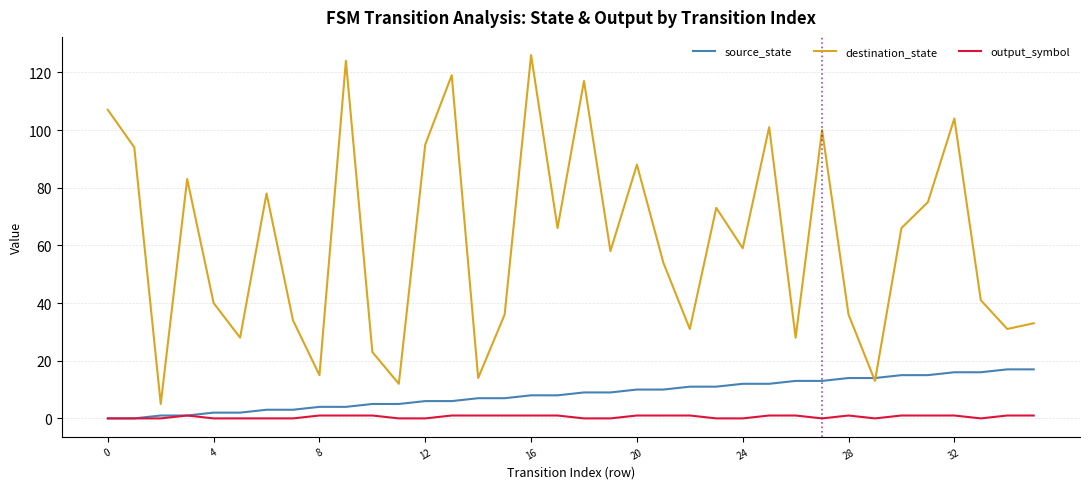

List the series in order of their peak value, highest first.

destination_state, source_state, output_symbol